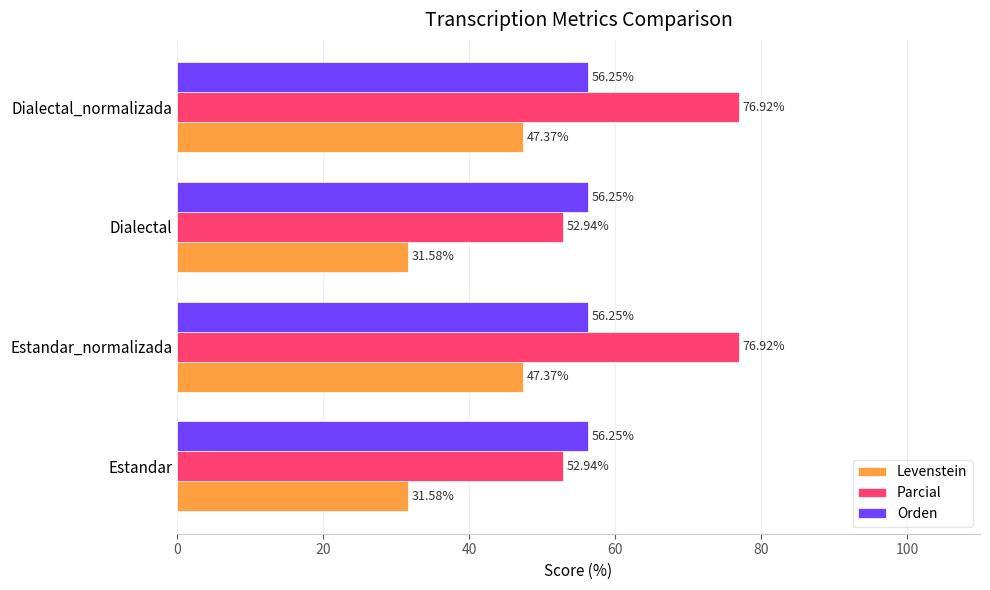

Rank the series by their maximum value, from lowest to highest.

Levenstein, Orden, Parcial